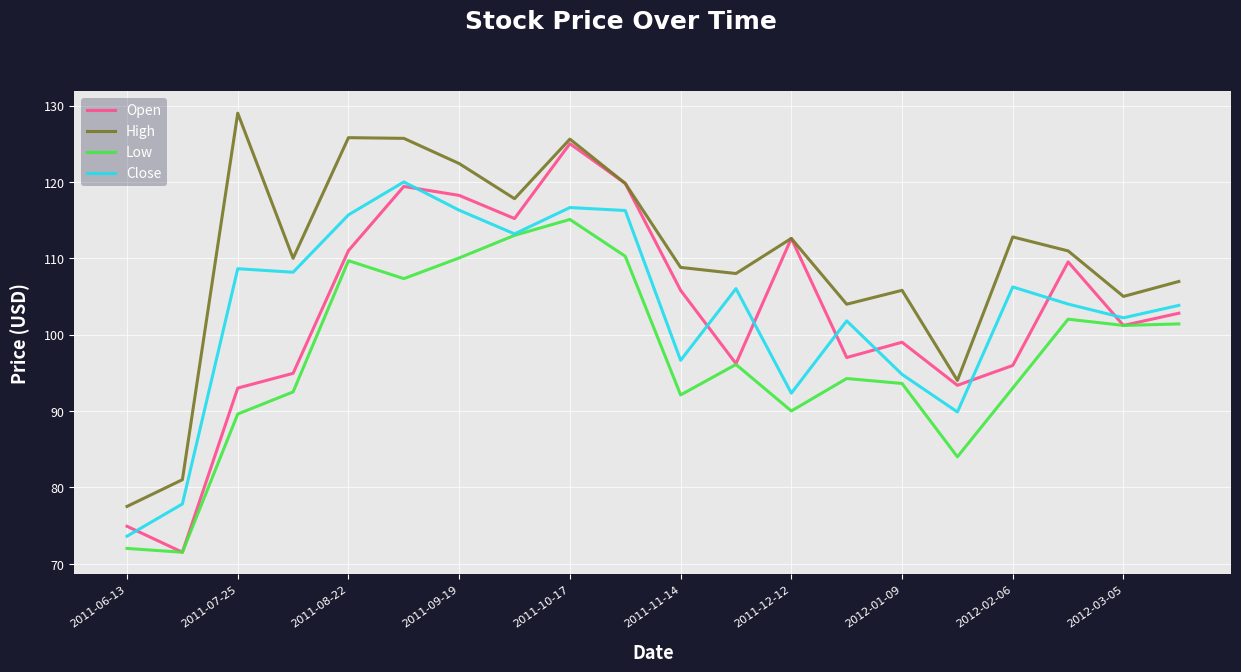

True or false: Close and High cross at least once.

False